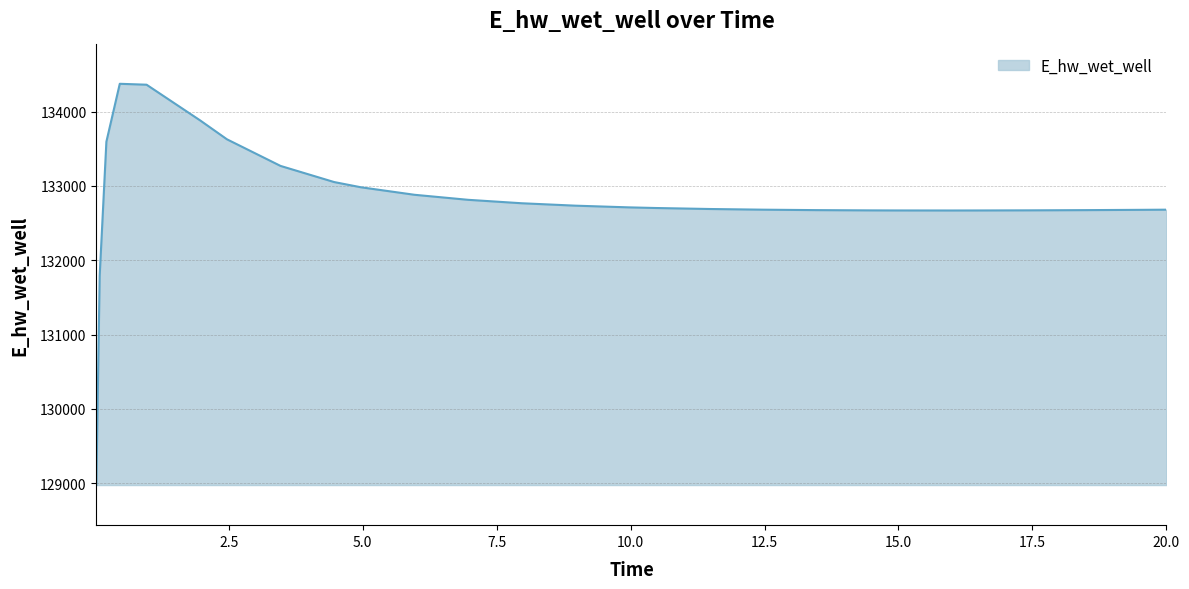

How many values are below 132702?

13